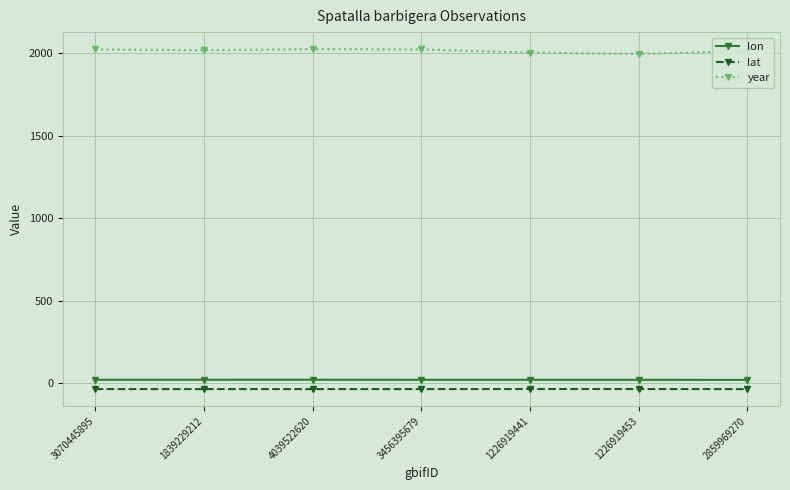

What is the maximum value for year?

2023.0